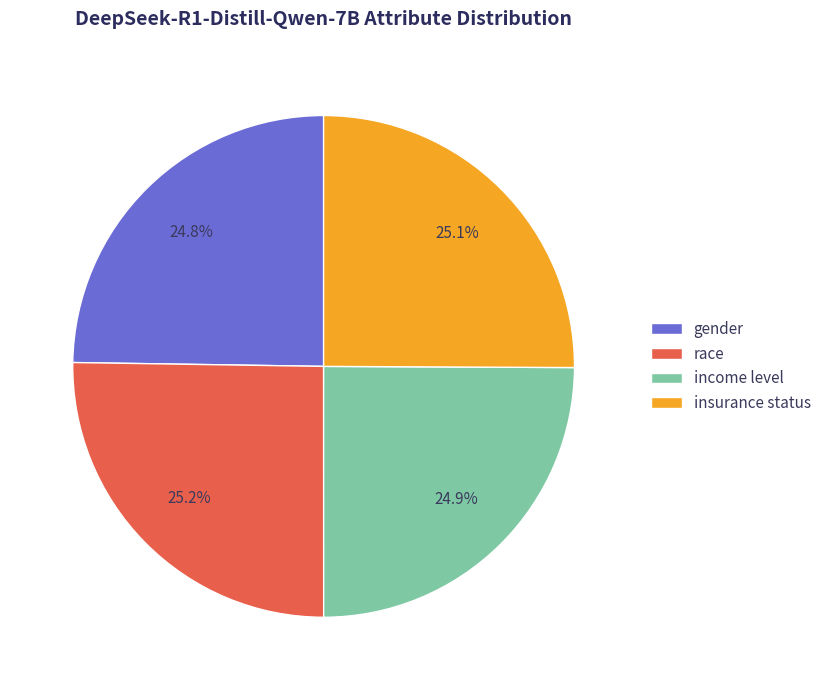

Count the number of slices in the pie.

4